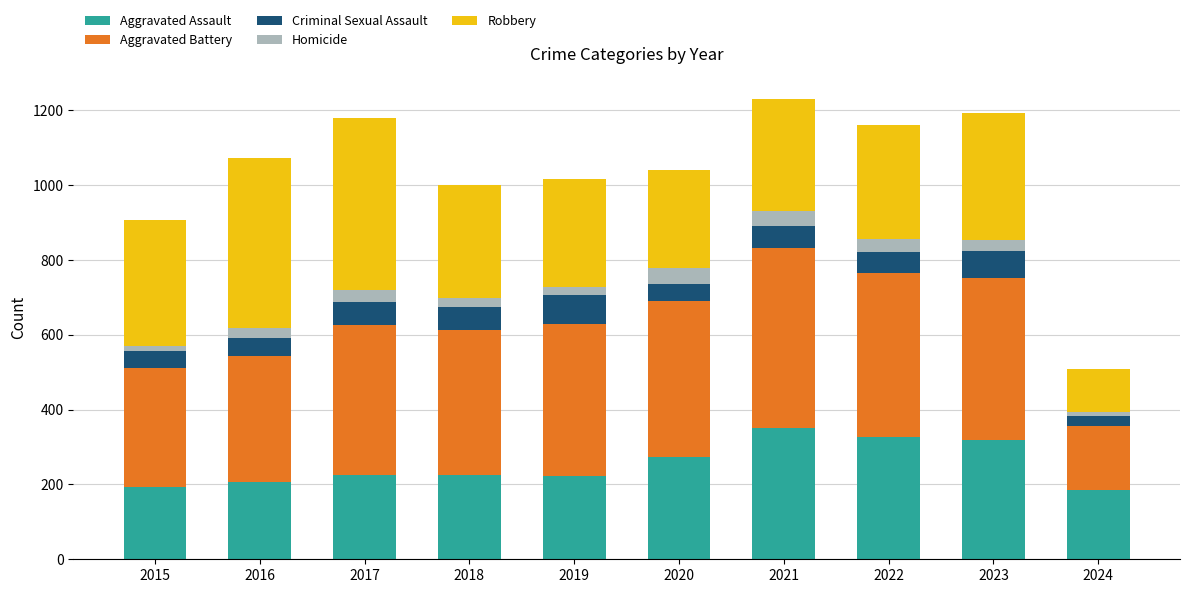

What is the total value across all series at 2020?

1041